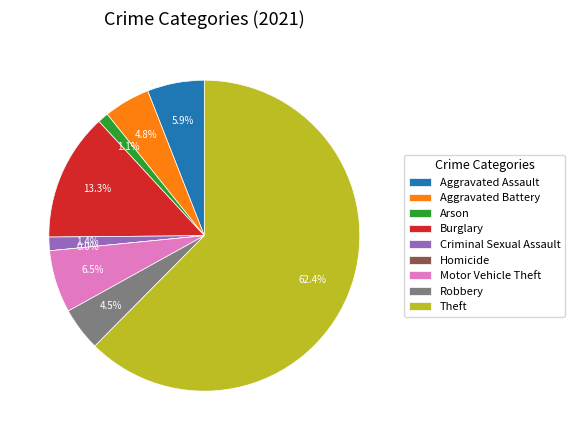

How much of the chart is everything except Homicide?

100.0%